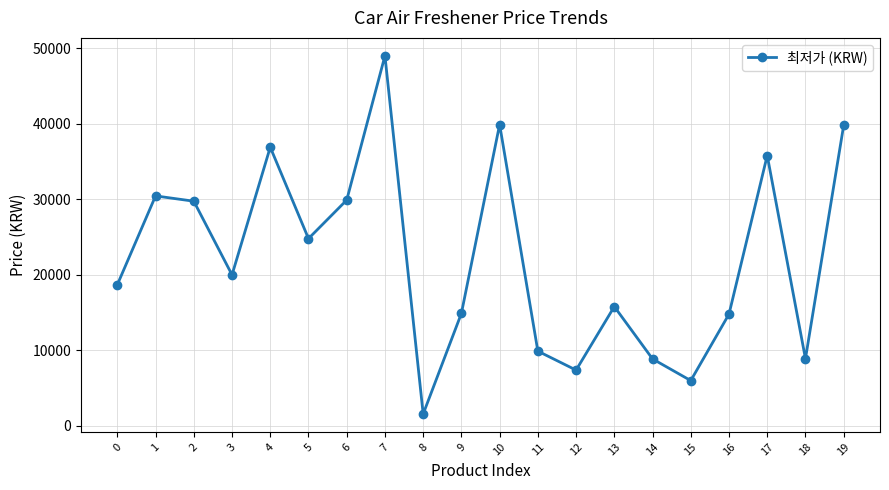

How many distinct data groups are displayed?

1